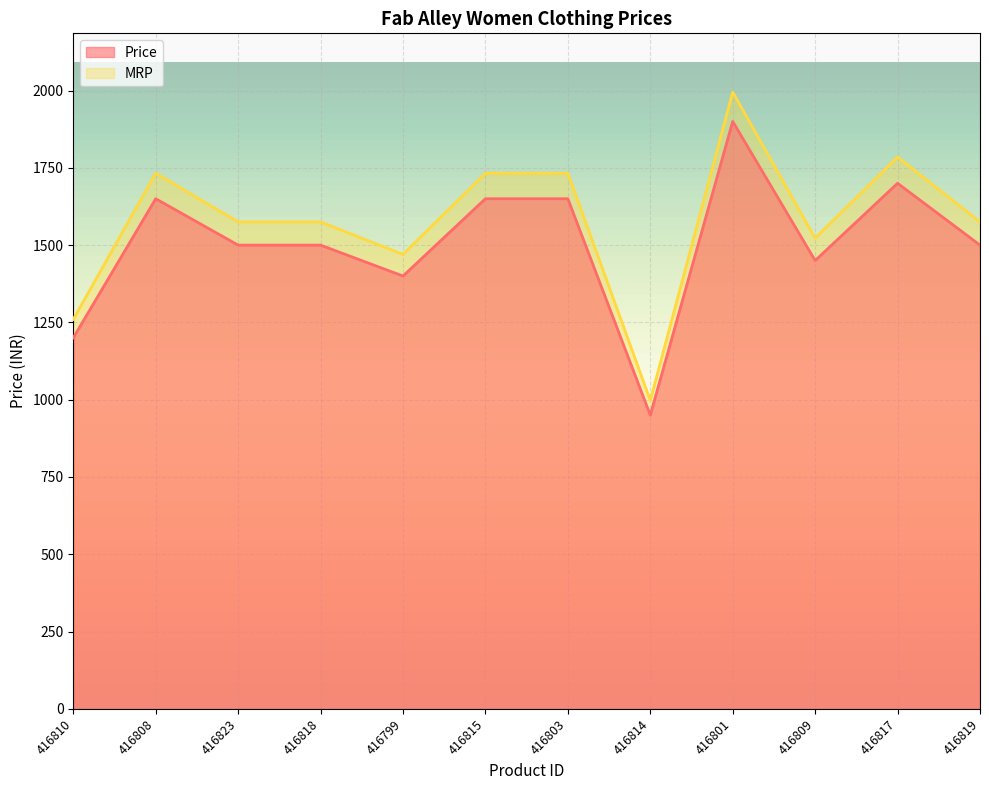

At how many categories does at least one series exceed 1817?

1